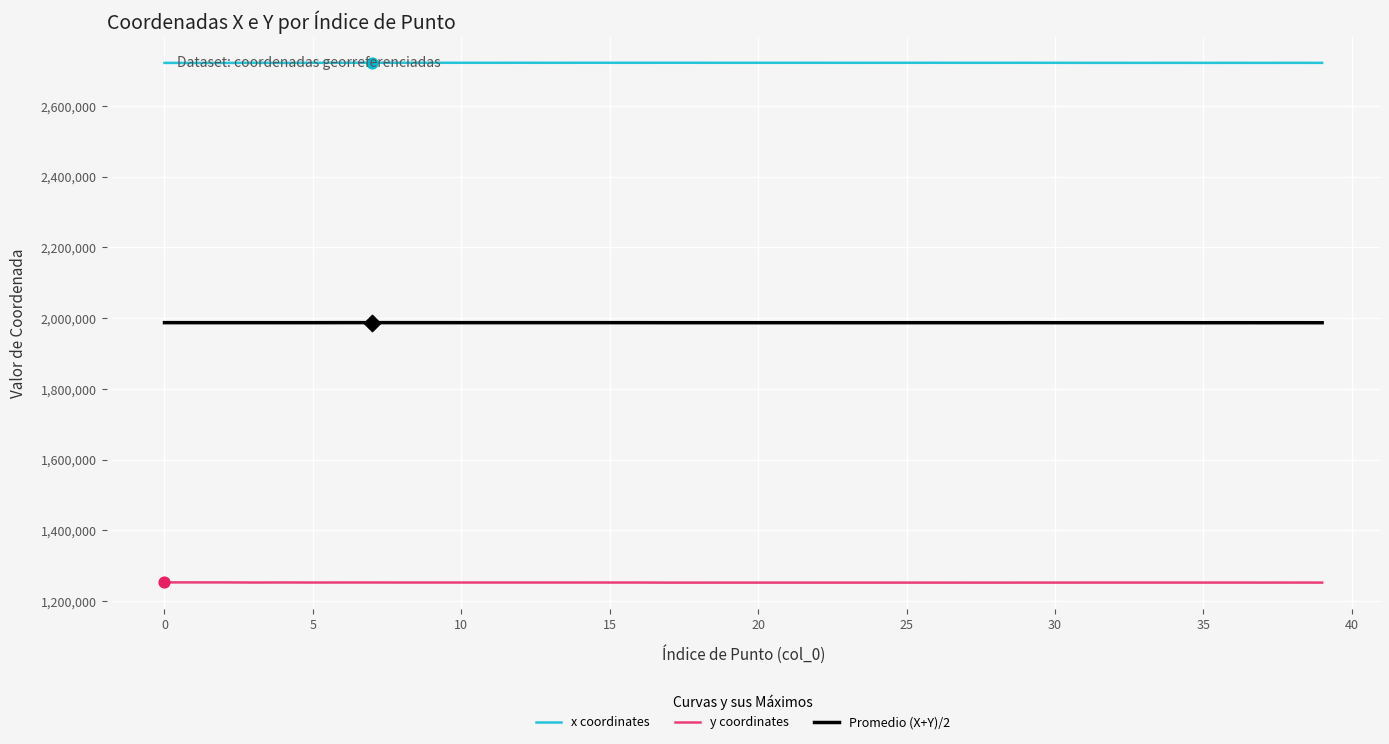

What is the minimum value shown in the chart?

1252189.4